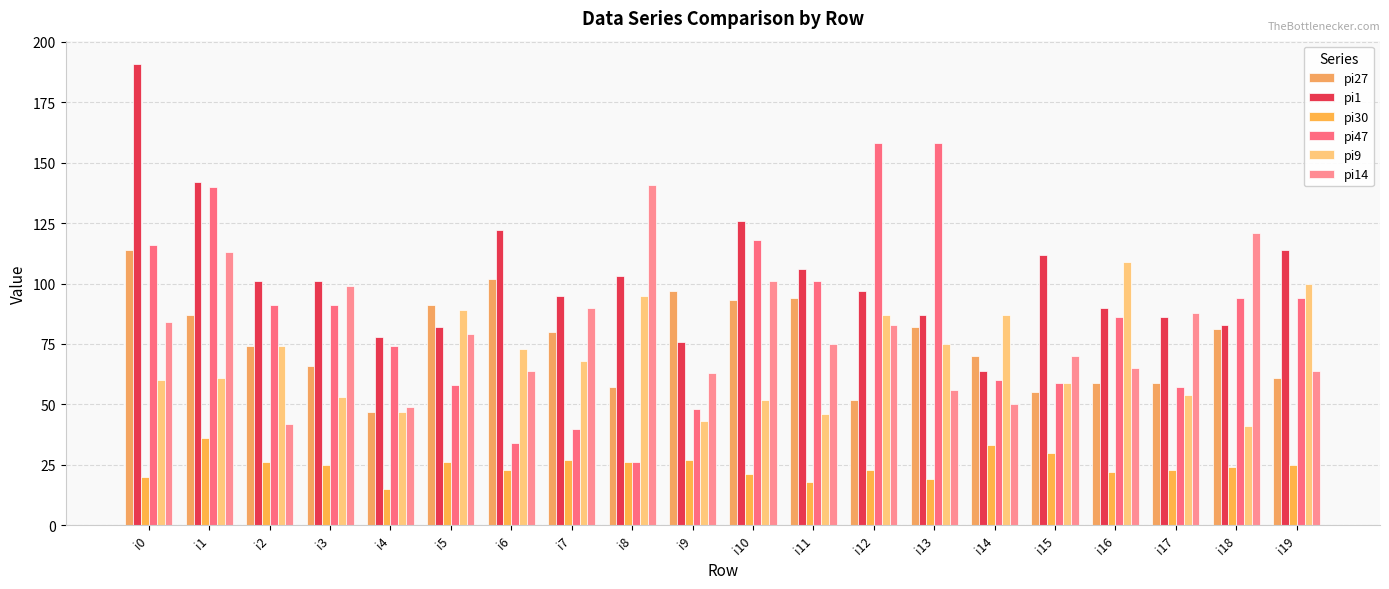

How many groups of bars are there?

20